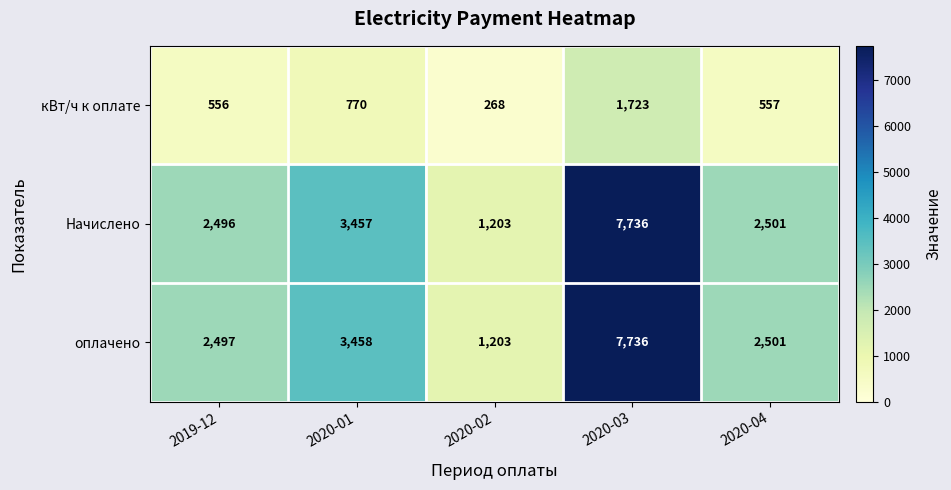

Count the number of categories in the chart.

5